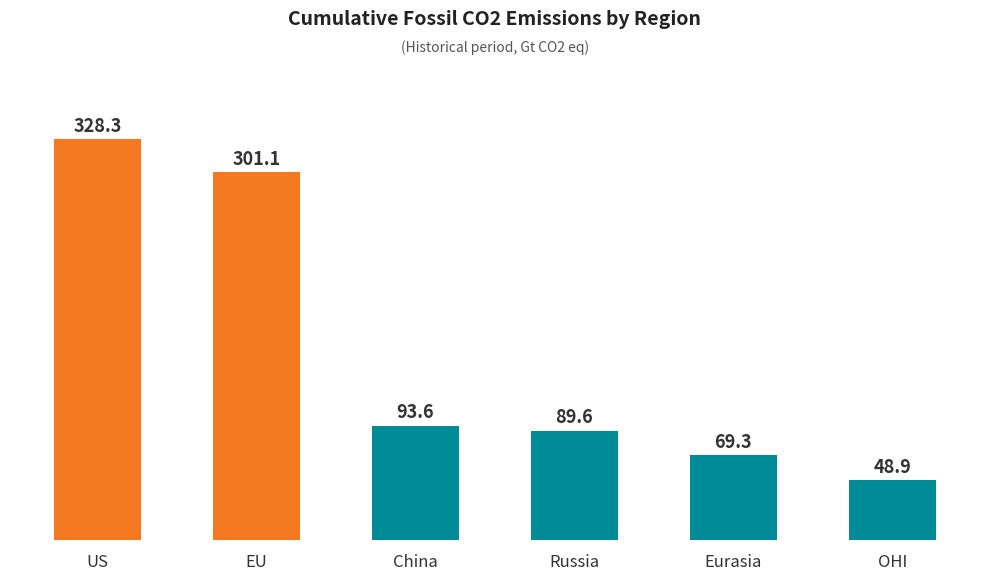

Where does the data first go above 93?

US